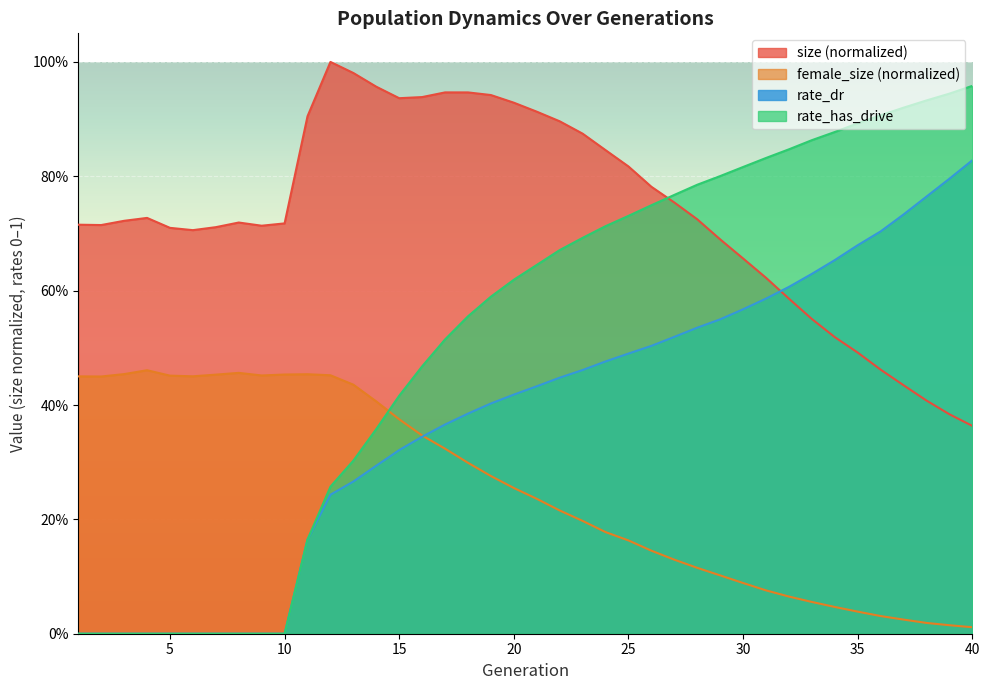

Reading right to left, list all the values displayed in this chart.

size: 0.4	0.4	0.4	0.4	0.5	0.5	0.5	0.6	0.6	0.6	0.7	0.7	0.7	0.8	0.8	0.8	0.8	0.9	0.9	0.9	0.9	0.9	0.9	0.9	0.9	0.9	1.0	1.0	1.0	0.9	0.7	0.7	0.7	0.7	0.7	0.7	0.7	0.7	0.7	0.7
female_size: 0.0	0.0	0.0	0.0	0.0	0.0	0.0	0.1	0.1	0.1	0.1	0.1	0.1	0.1	0.1	0.2	0.2	0.2	0.2	0.2	0.3	0.3	0.3	0.3	0.3	0.4	0.4	0.4	0.5	0.5	0.5	0.5	0.5	0.5	0.5	0.5	0.5	0.5	0.4	0.5
rate_dr: 0.8	0.8	0.8	0.7	0.7	0.7	0.7	0.6	0.6	0.6	0.6	0.5	0.5	0.5	0.5	0.5	0.5	0.5	0.4	0.4	0.4	0.4	0.4	0.4	0.3	0.3	0.3	0.3	0.2	0.2	0.0	0.0	0.0	0.0	0.0	0.0	0.0	0.0	0.0	0.0
rate_has_drive: 1.0	0.9	0.9	0.9	0.9	0.9	0.9	0.9	0.8	0.8	0.8	0.8	0.8	0.8	0.7	0.7	0.7	0.7	0.7	0.6	0.6	0.6	0.6	0.5	0.5	0.4	0.4	0.3	0.3	0.2	0.0	0.0	0.0	0.0	0.0	0.0	0.0	0.0	0.0	0.0